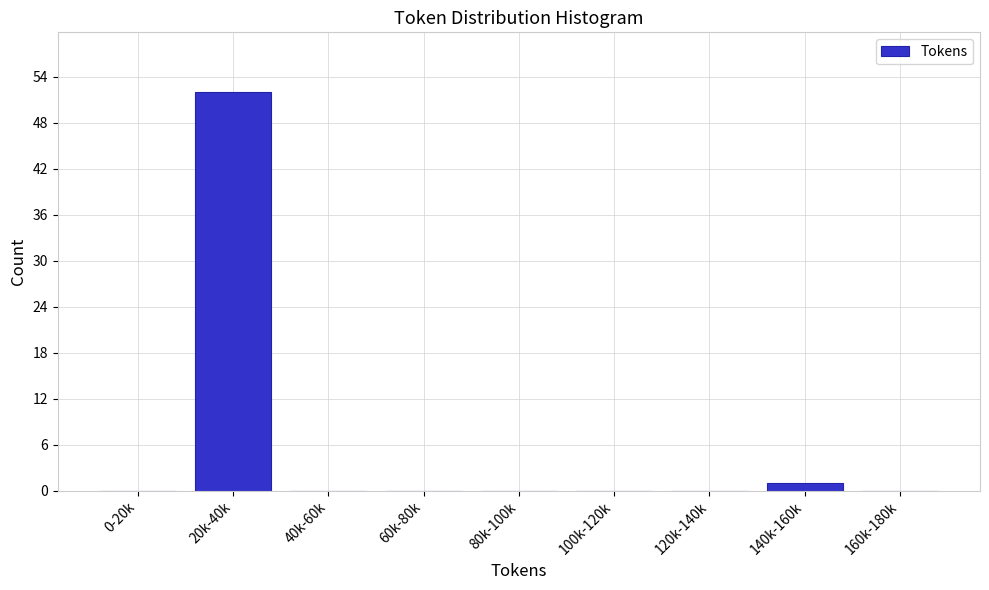

Reading right to left, extract all data points from this chart.

160k-180k=0	140k-160k=1	120k-140k=0	100k-120k=0	80k-100k=0	60k-80k=0	40k-60k=0	20k-40k=52	0-20k=0